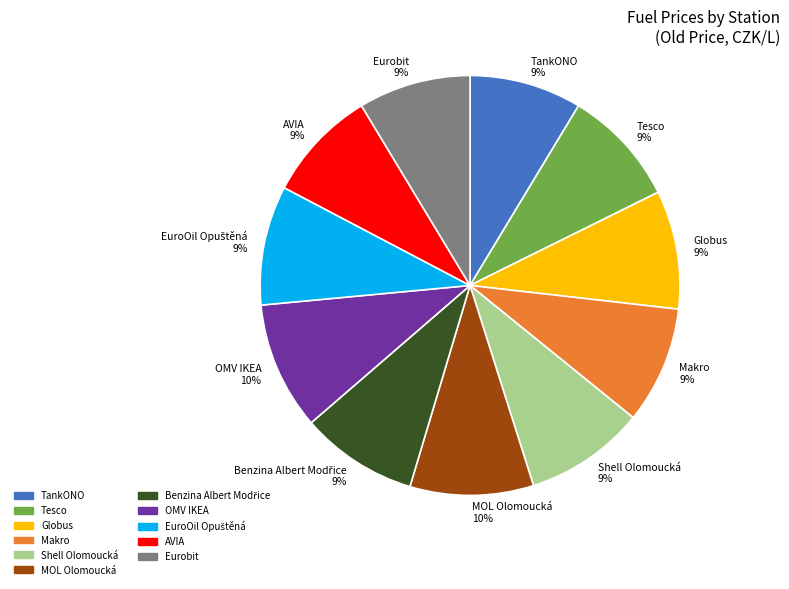

Which has a higher value, TankONO 9% or MOL Olomoucká 10%?

MOL Olomoucká 10%